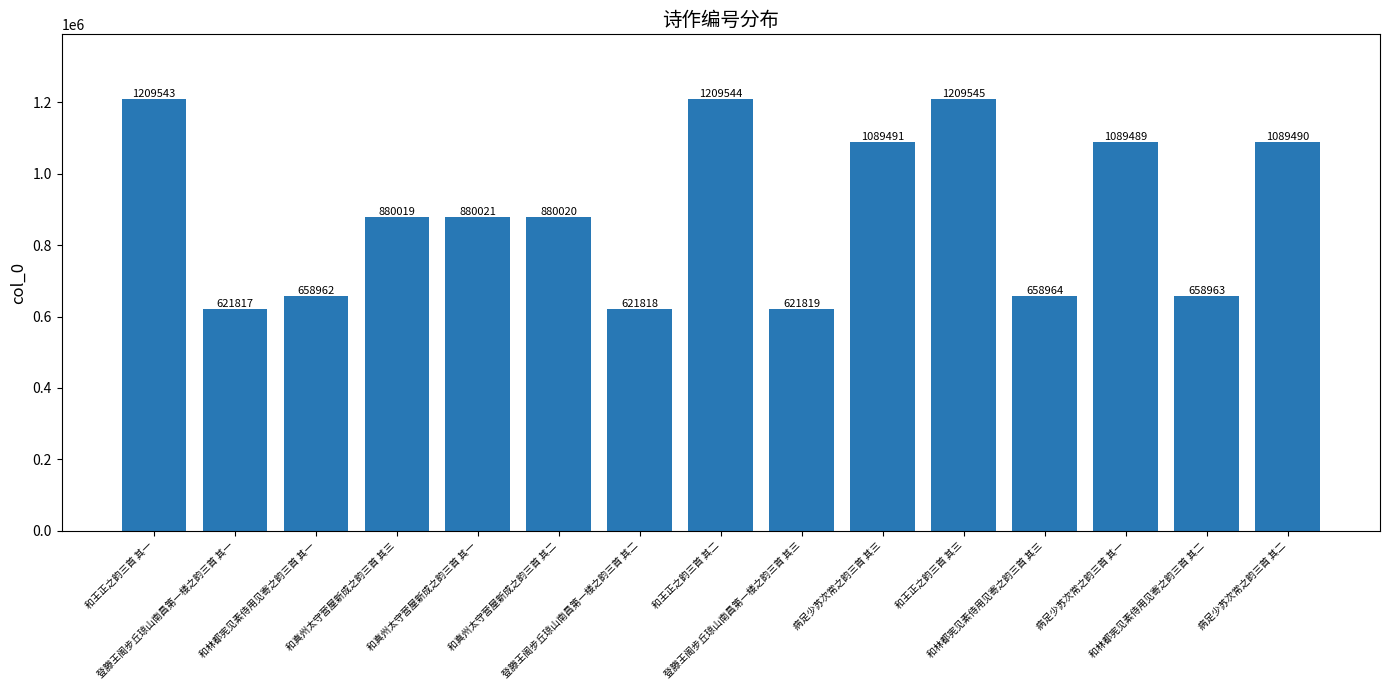

Rank the categories by value from highest to lowest.

和王正之韵三首 其三, 和王正之韵三首 其二, 和王正之韵三首 其一, 病足少苏次常之韵三首 其三, 病足少苏次常之韵三首 其二, 病足少苏次常之韵三首 其一, 和真州太守营屋新成之韵三首 其一, 和真州太守营屋新成之韵三首 其二, 和真州太守营屋新成之韵三首 其三, 和林都宪见素侍用见寄之韵三首 其三, 和林都宪见素侍用见寄之韵三首 其二, 和林都宪见素侍用见寄之韵三首 其一, 登滕王阁步丘琼山南昌第一楼之韵三首 其三, 登滕王阁步丘琼山南昌第一楼之韵三首 其二, 登滕王阁步丘琼山南昌第一楼之韵三首 其一